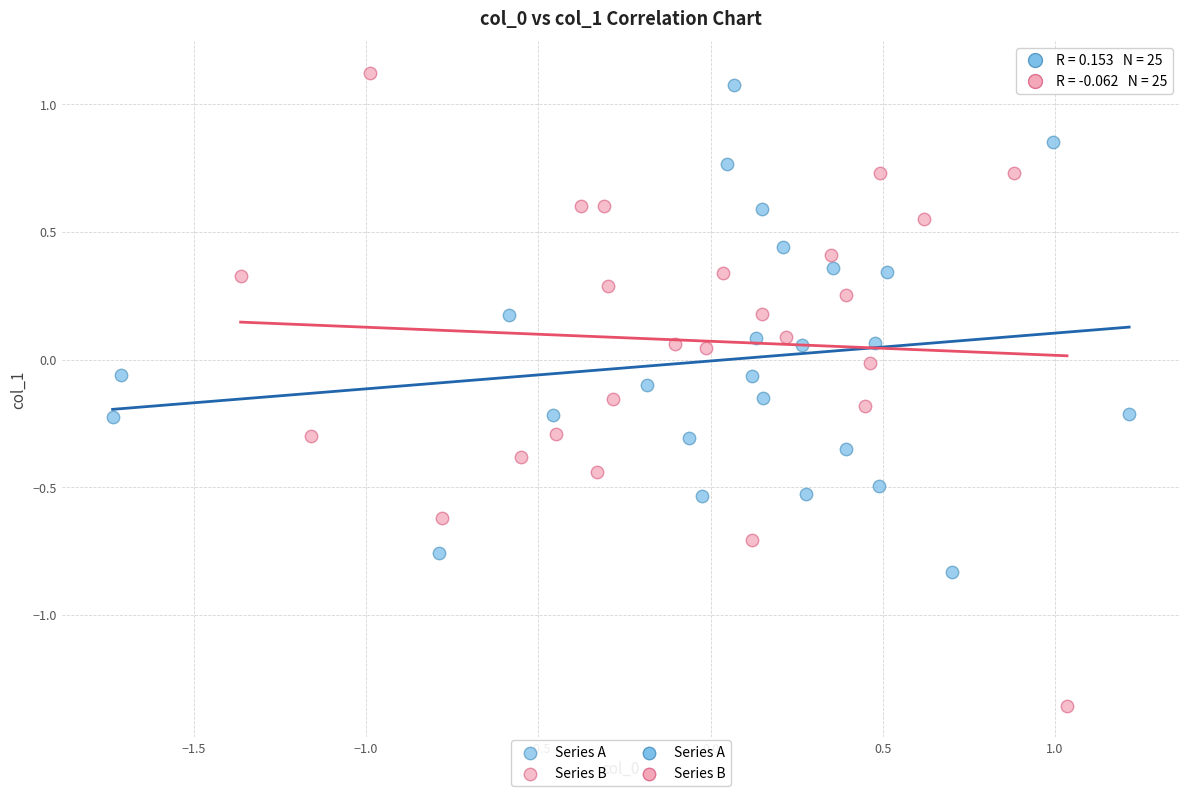

Which series has the widest spread of Y values?

Series B